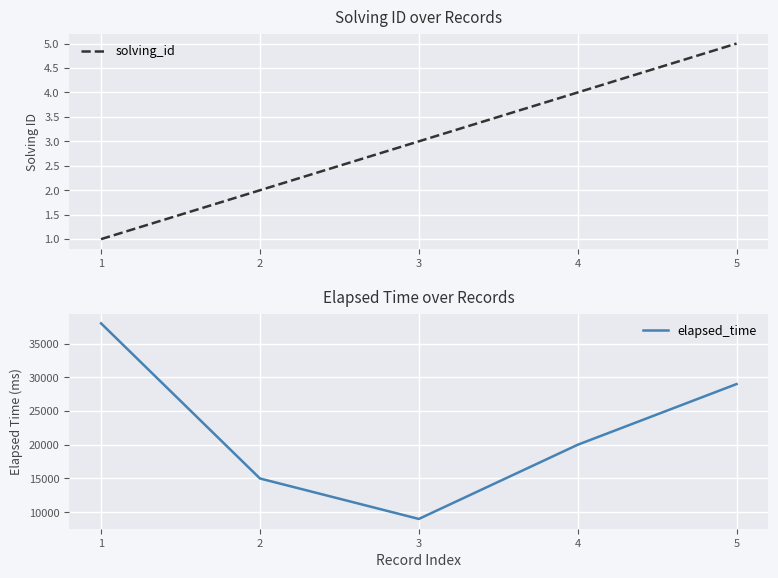

Reading right to left, what are all the values shown in this chart?

solving_id: 5	4	3	2	1
elapsed_time: 29000	20000	9000	15000	38000